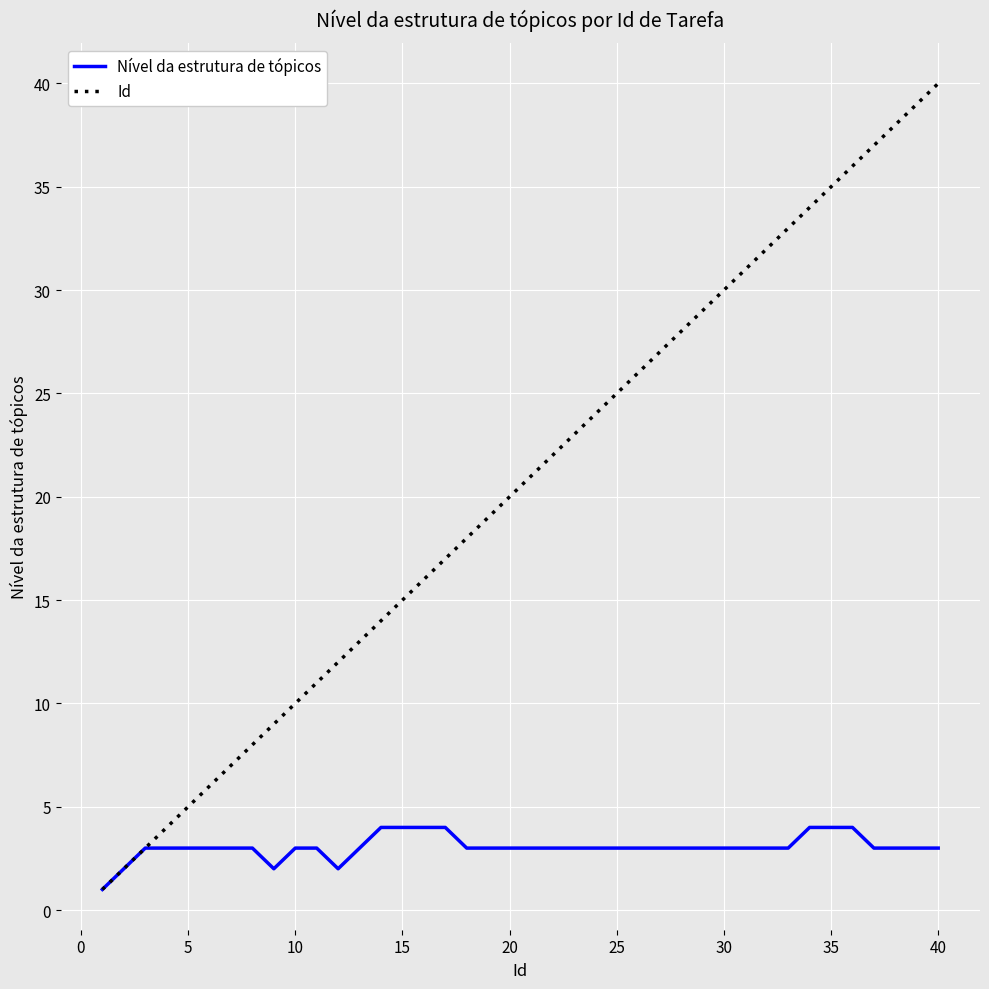

What is the difference between the maximum and minimum values in the Nível da estrutura de tópicos series?

3